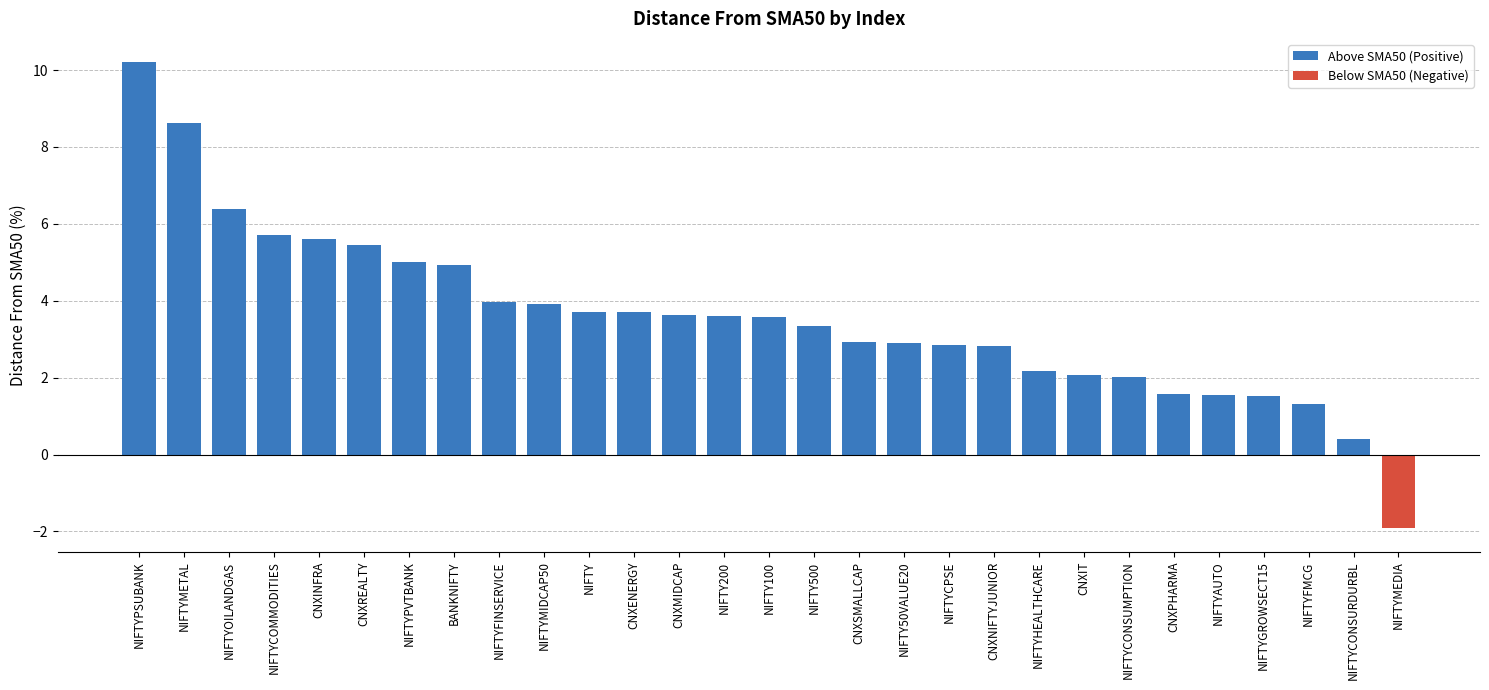

What is the sum of all values?

103.6